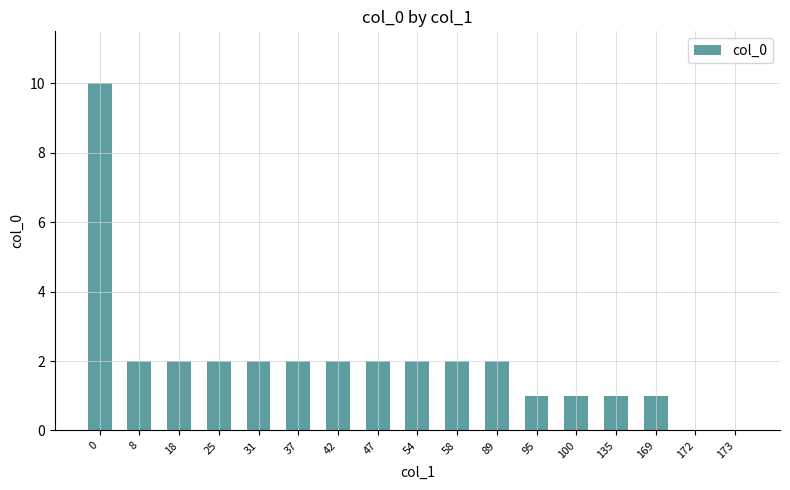

Between 25 and 173, which is larger?

25